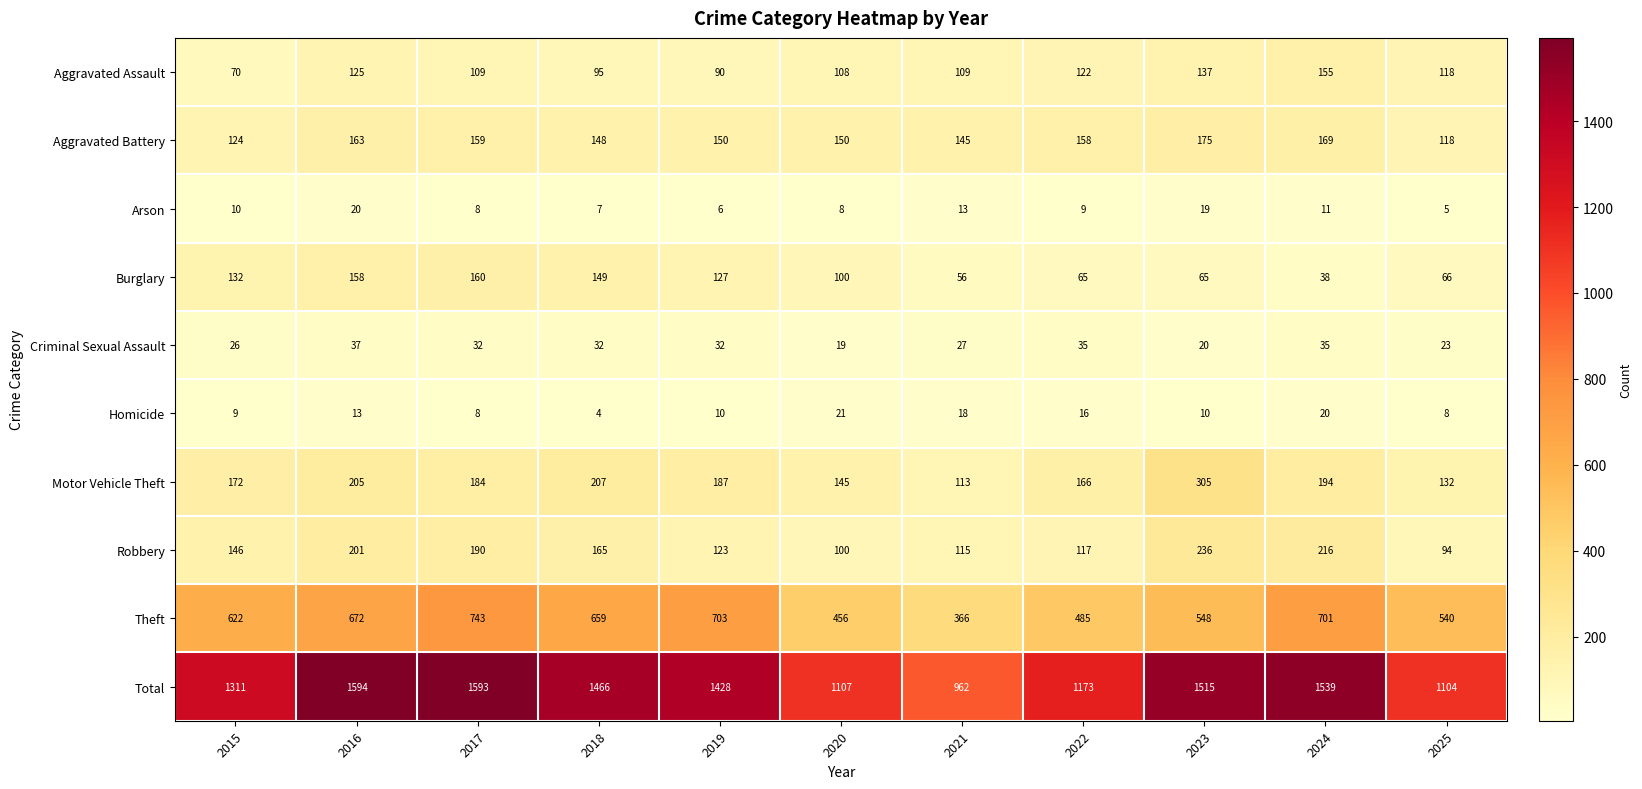

How many data points does each series have?

11